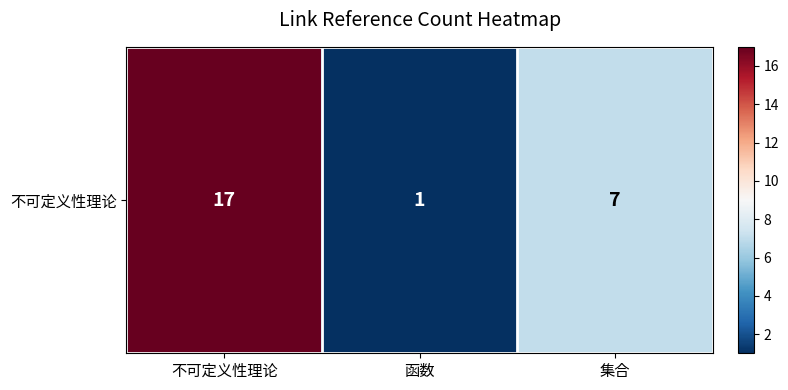

At which label is the value closest to 9?

集合